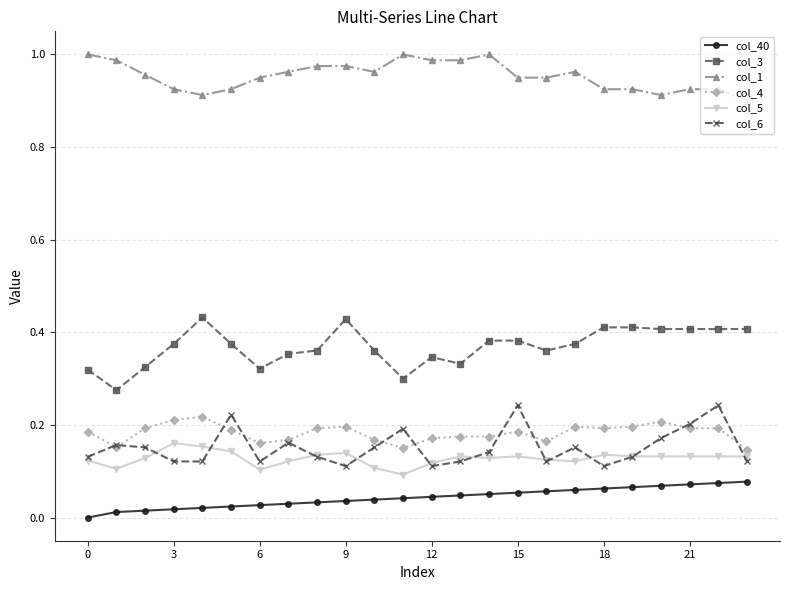

Which series has the largest total across all categories?

col_1